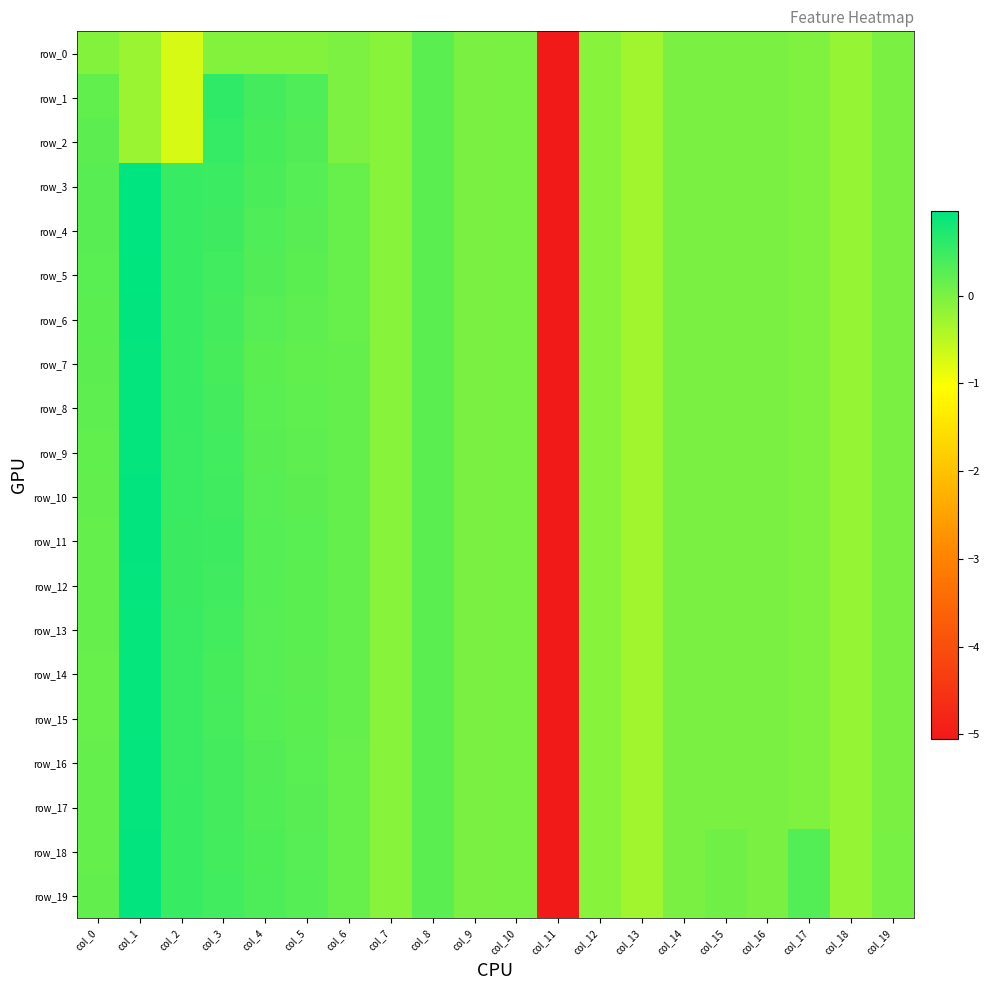

How many categories are shown in the chart?

20